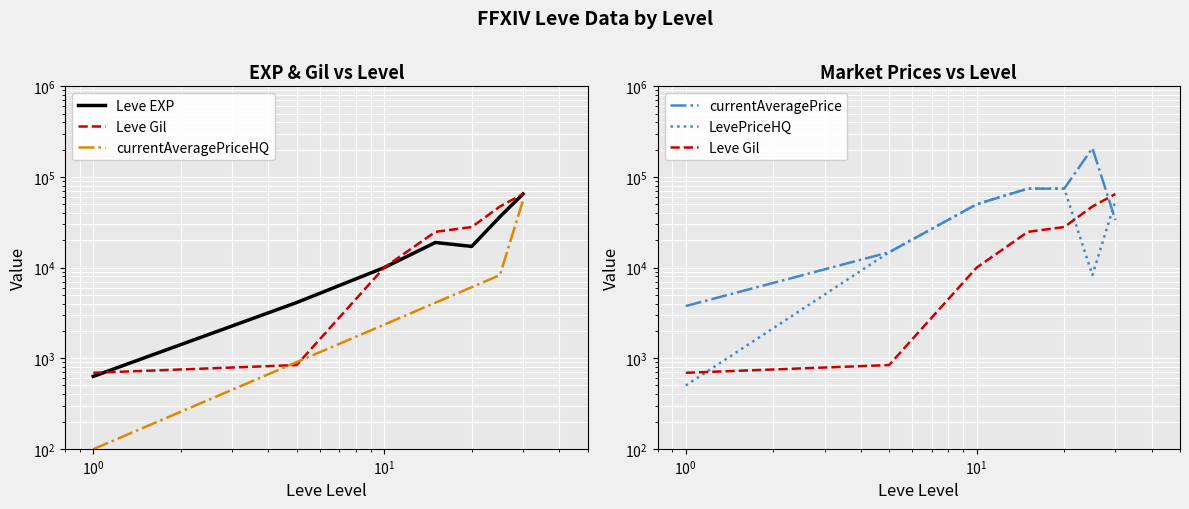

Between 20 and 15, which is larger?

15